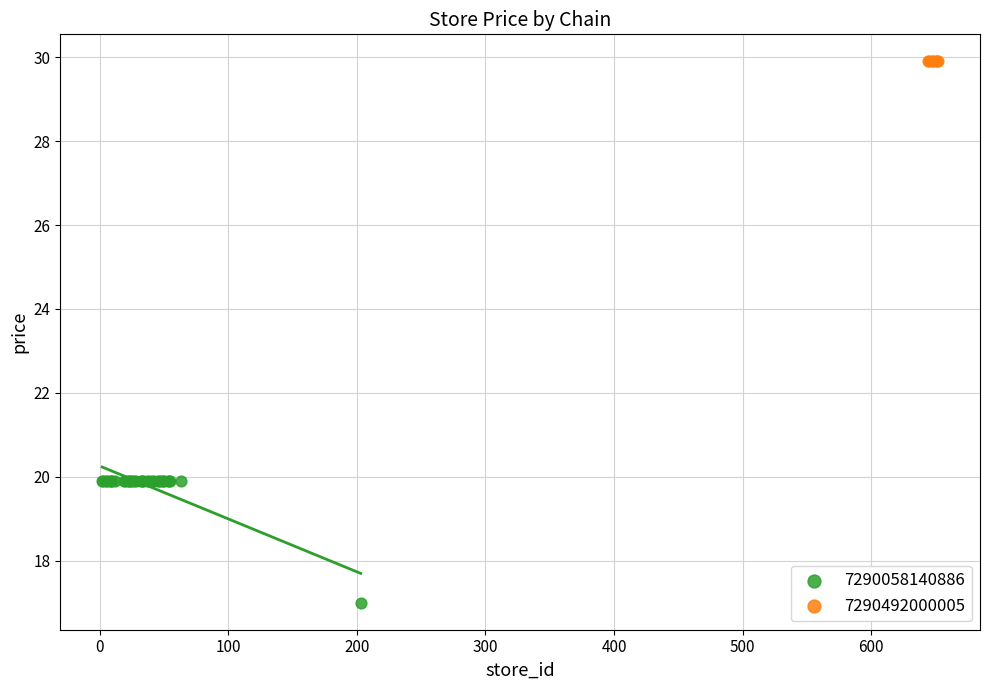

Which series contains the lowest Y value?

7290058140886